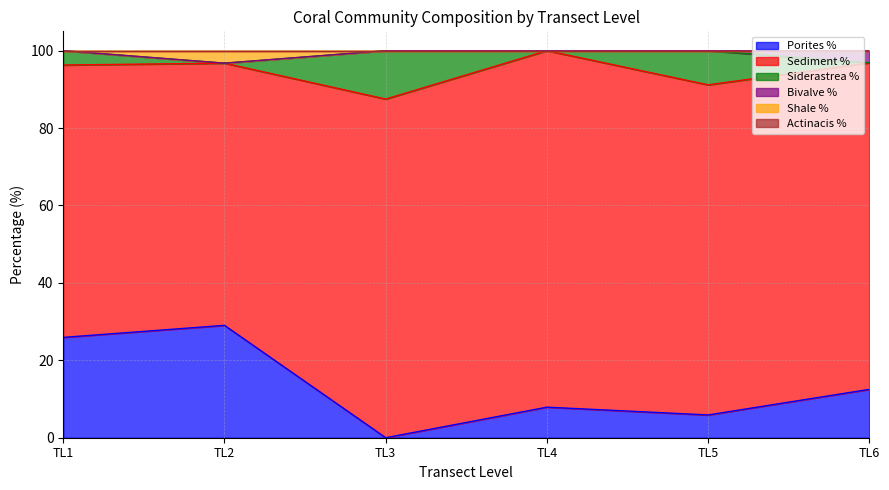

True or false: Porites % has more than 2 interior local peaks.

False